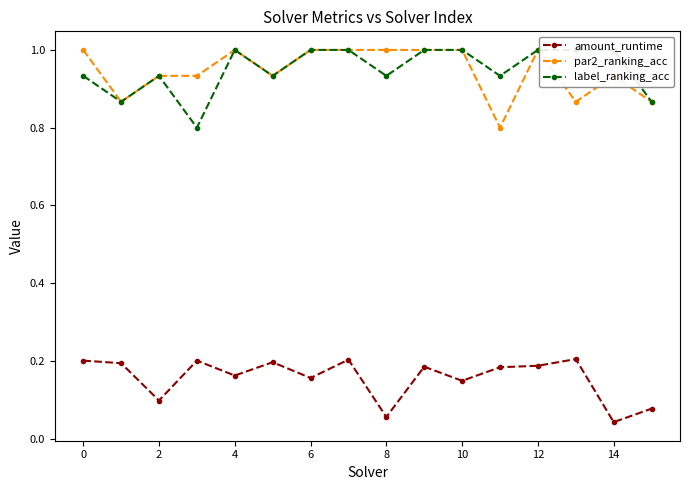

Does the chart display data point markers on the line(s)?

Yes